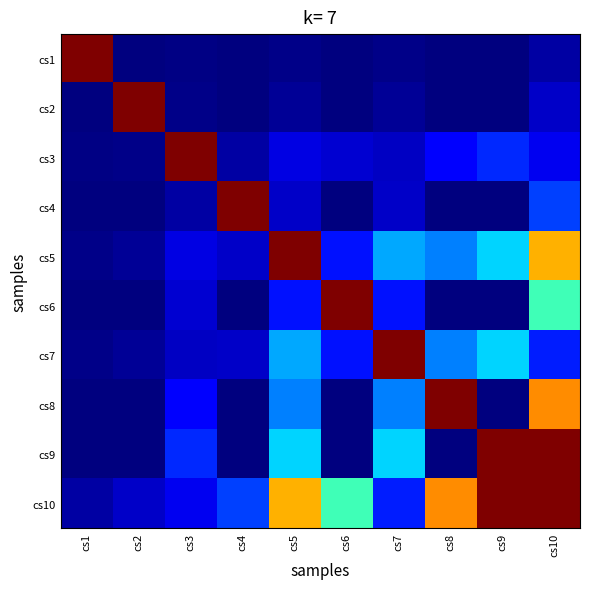

What is the difference between the highest and lowest values at cs9?

1.0